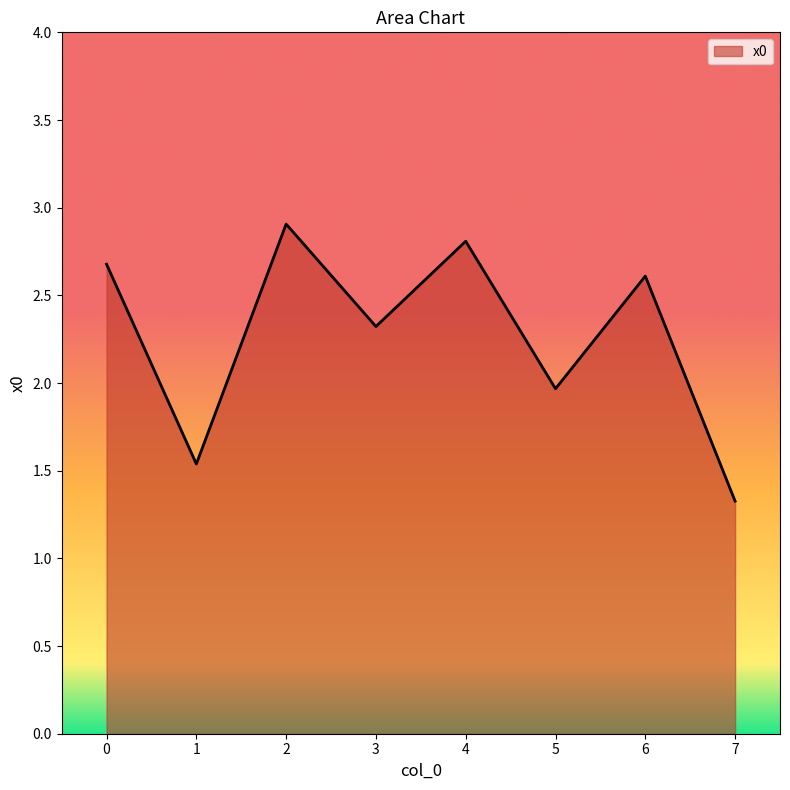

List the labels in order of value, smallest first.

7, 1, 5, 3, 6, 0, 4, 2